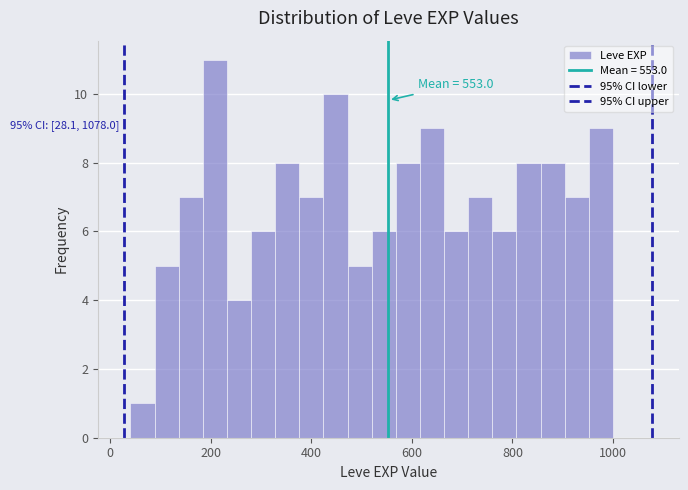

Around what value on the x-axis is the tallest bar? Give the approximate position of its centre, as read against the axis.

200